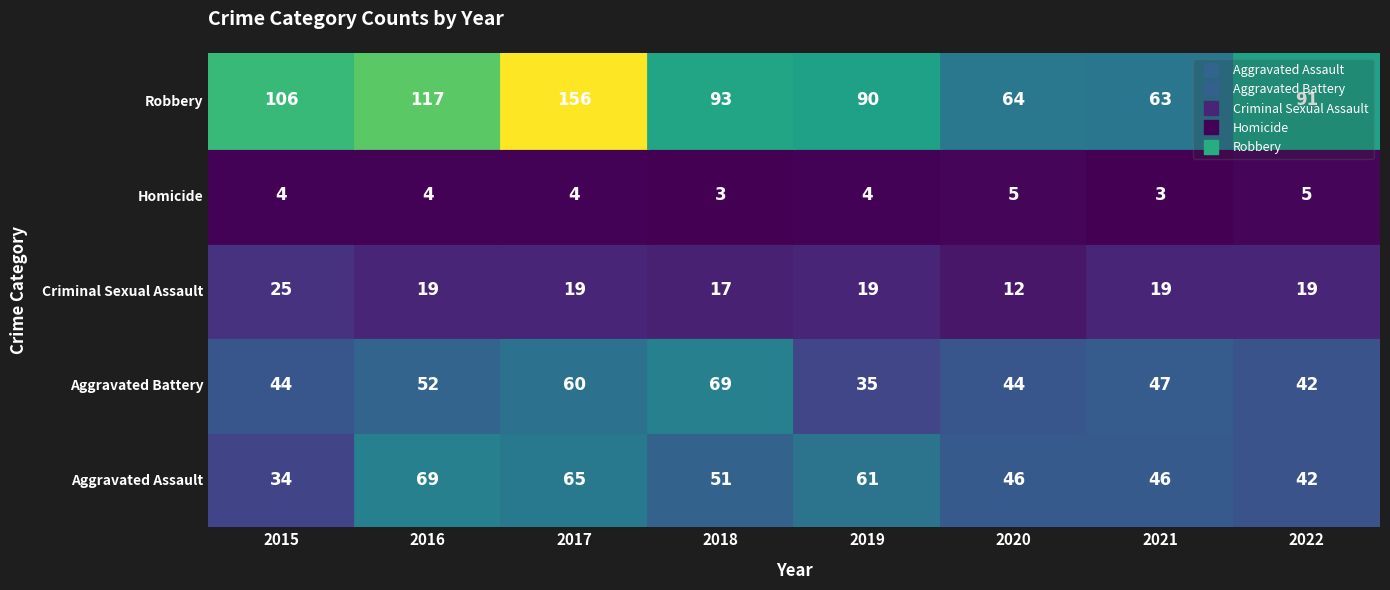

What is the average value of the Homicide series?

4